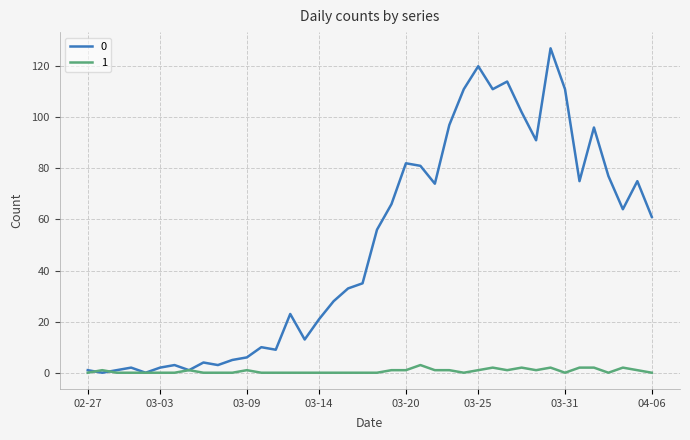

What is the greatest value displayed?

127